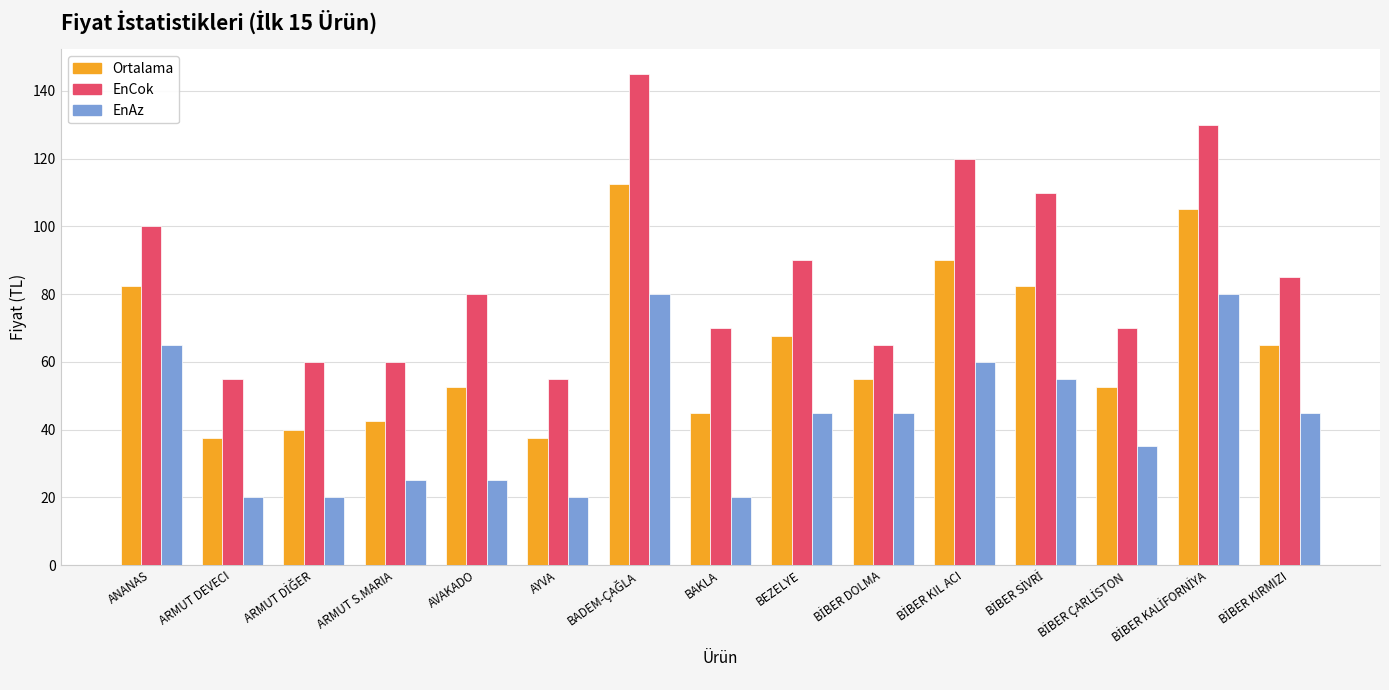

What is the smallest value displayed?

20.0